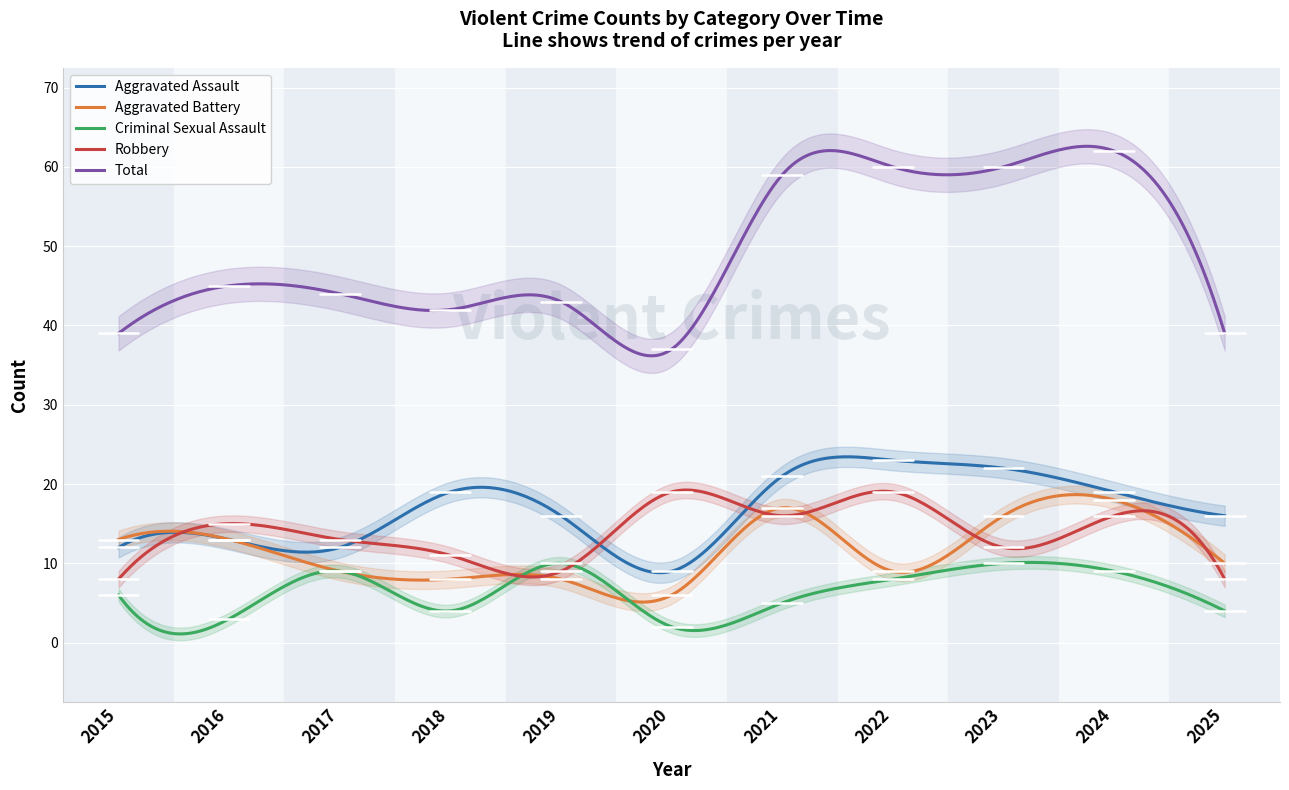

The Aggravated Assault series shows 32 at 2022. True or false?

False